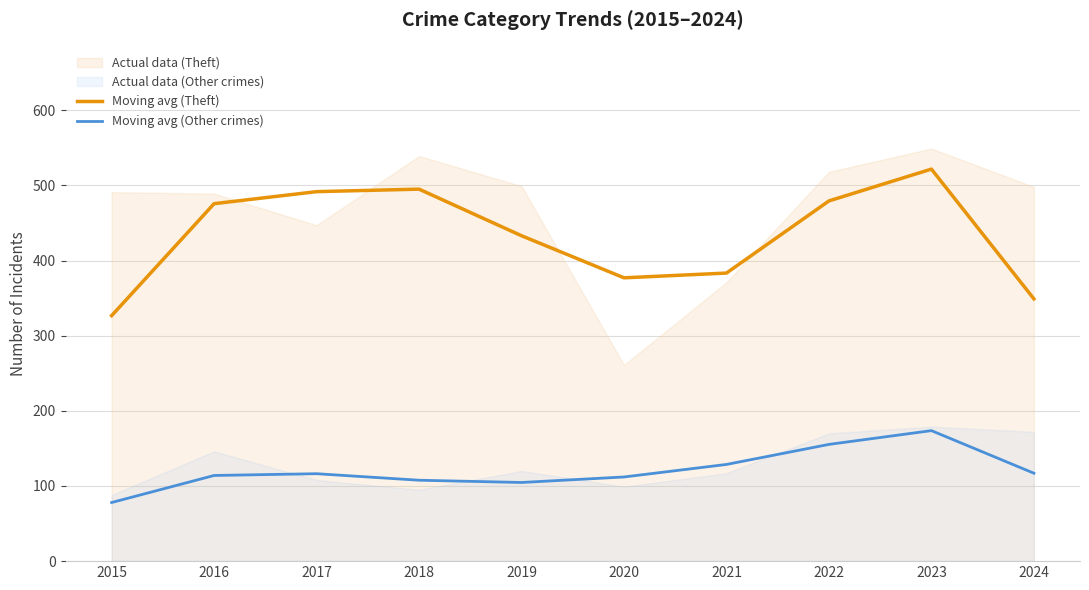

True or false: Moving avg (Other crimes) and Moving avg (Theft) intersect in this chart.

False